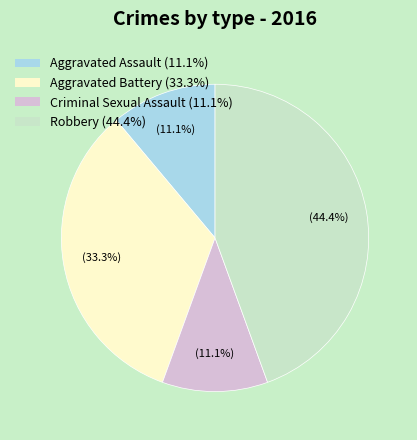

What is the total percentage of Aggravated Assault and Criminal Sexual Assault?

22.2%